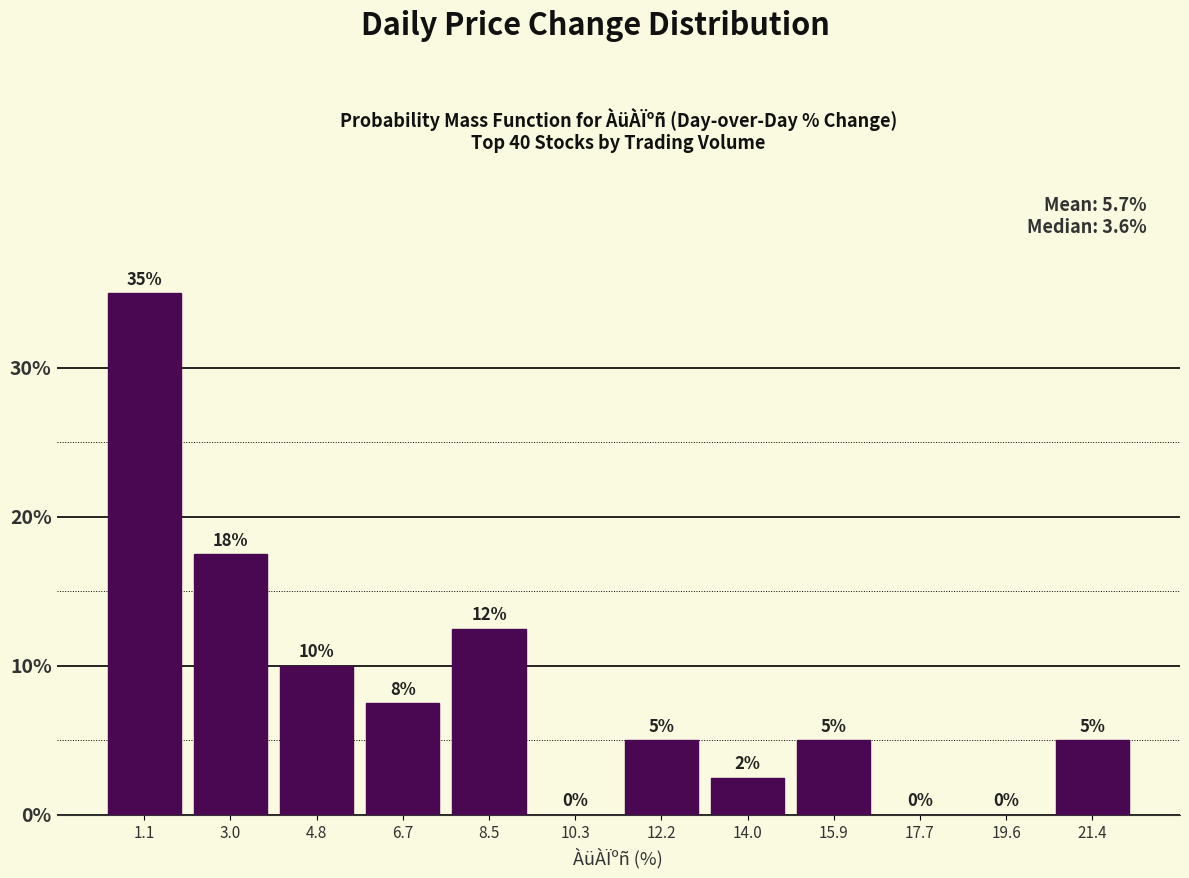

Over which range of the x-axis is the bar tallest?

0.2 to 2.0